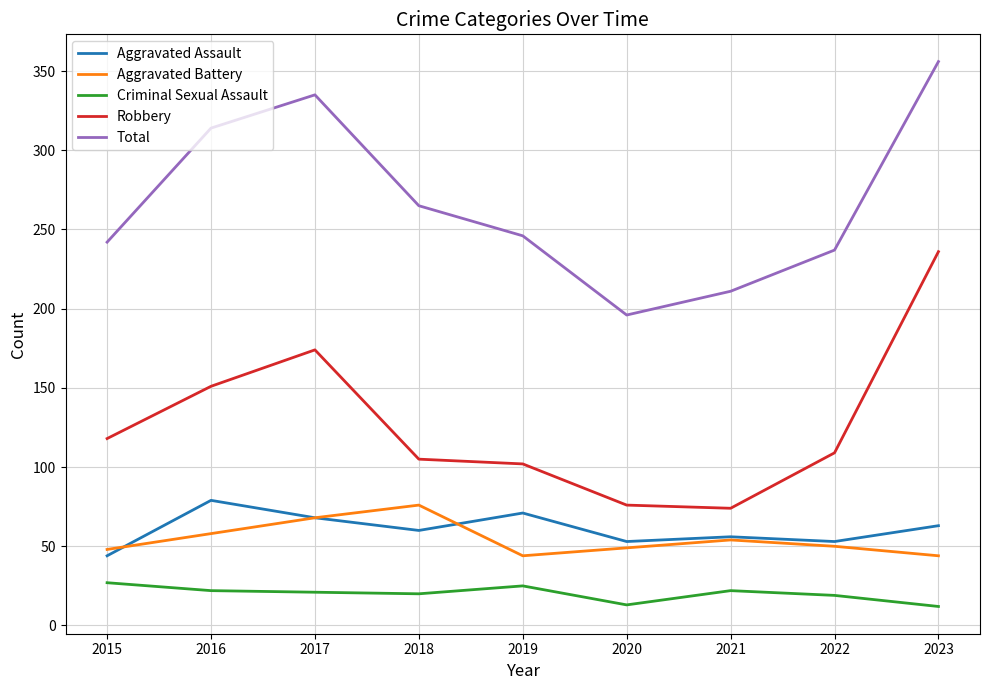

What is the difference between the highest and lowest values at 2022?

218